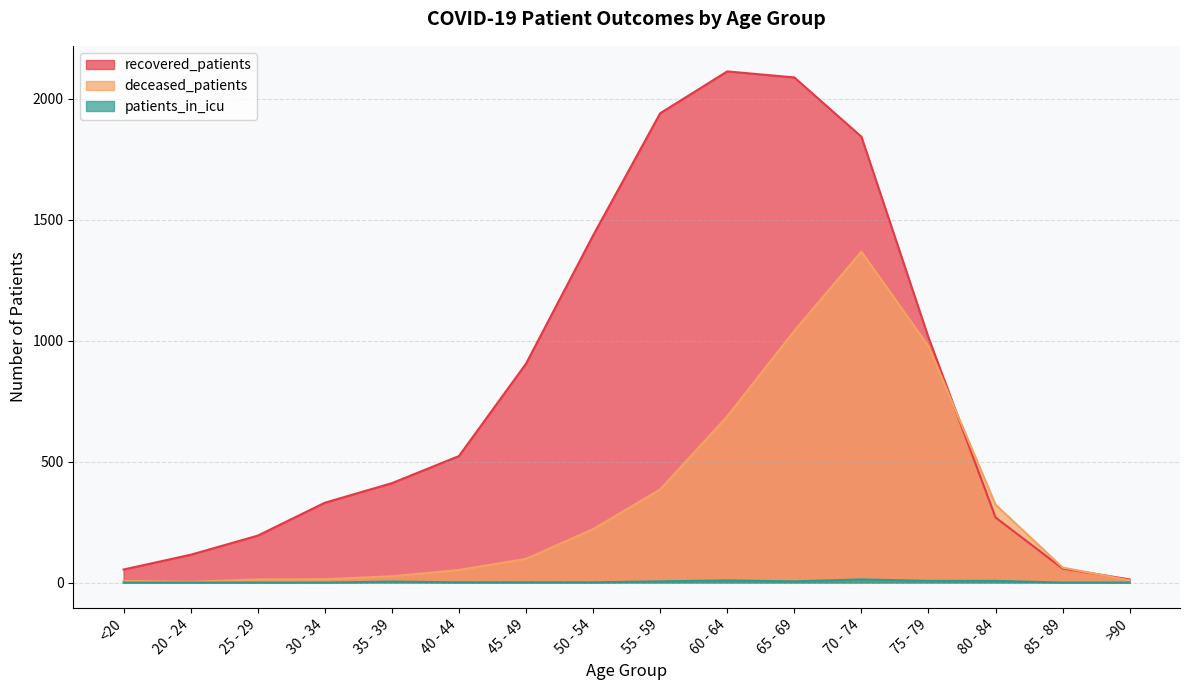

At which category does patients_in_icu reach its first local valley?

65 - 69